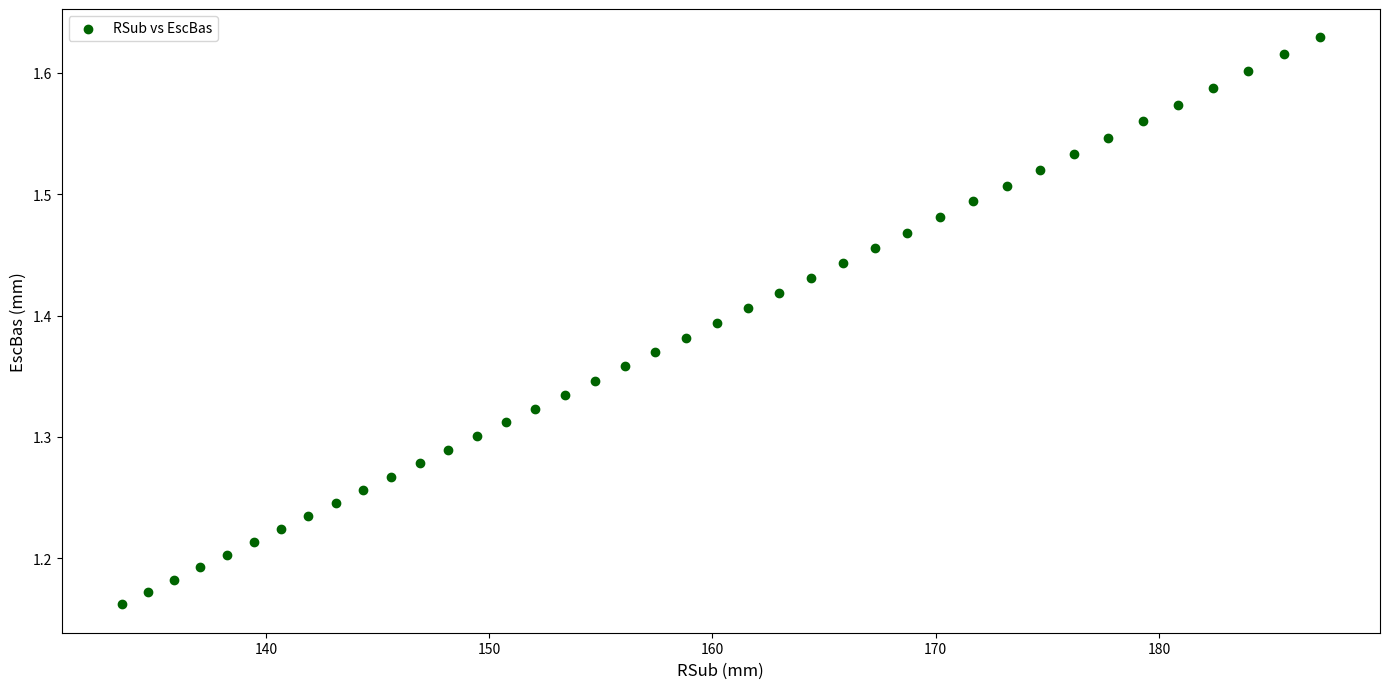

What is the range of Y values (max minus min)?

0.5